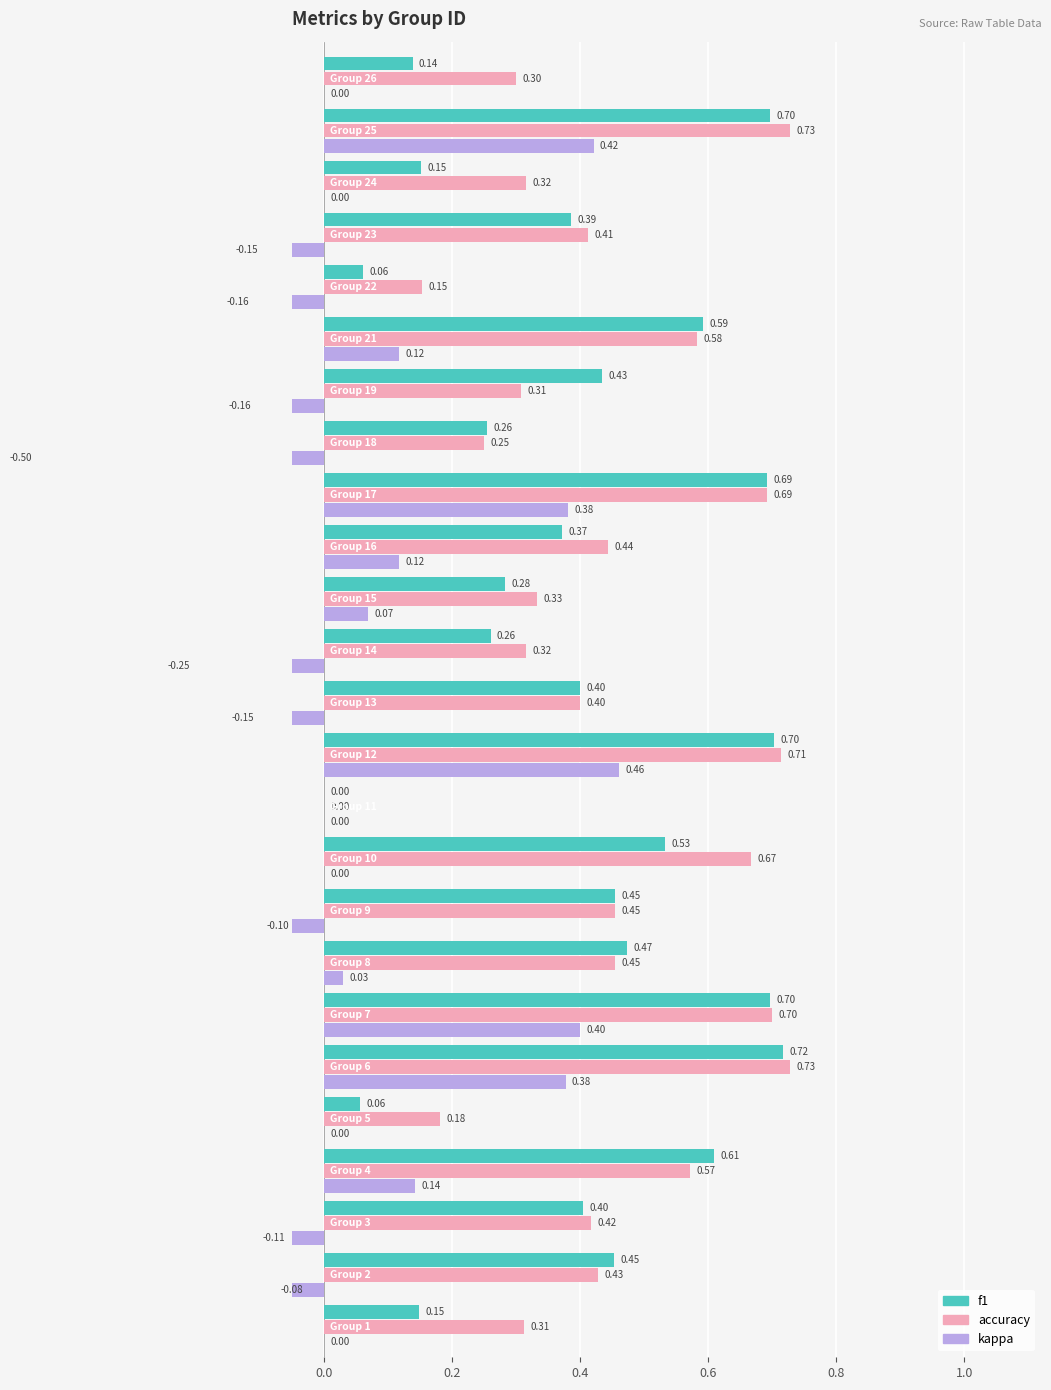

How many groups of bars are there?

25